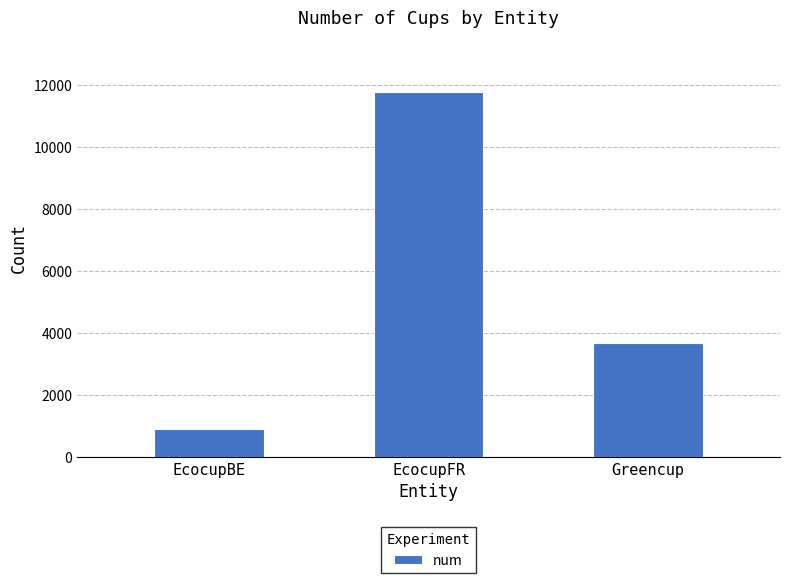

What is the label of the 3rd bar from the left?

Greencup